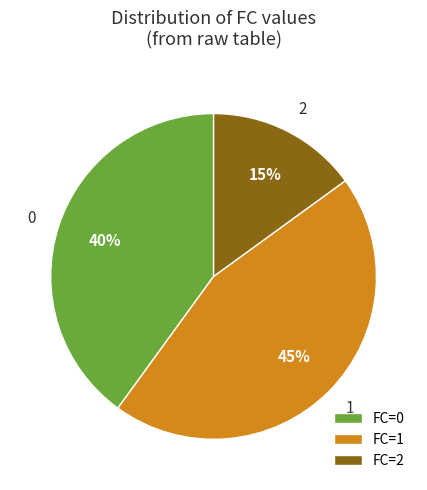

To the nearest percent, what is the average slice percentage?

33%